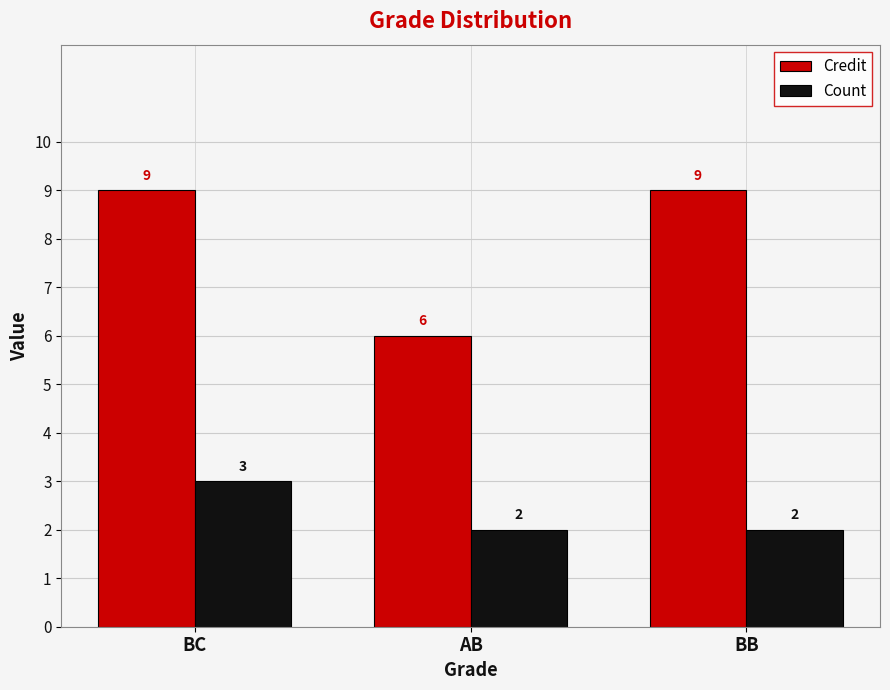

How many bars are there in total?

6